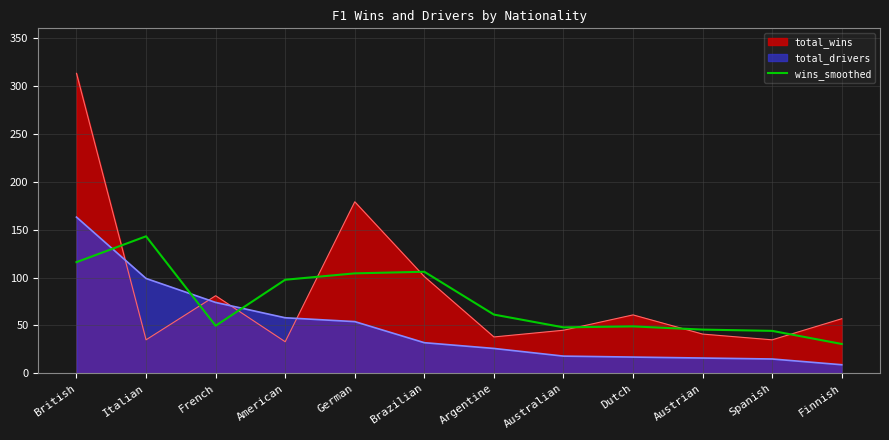

What is the difference between the values at French and American?

48.0